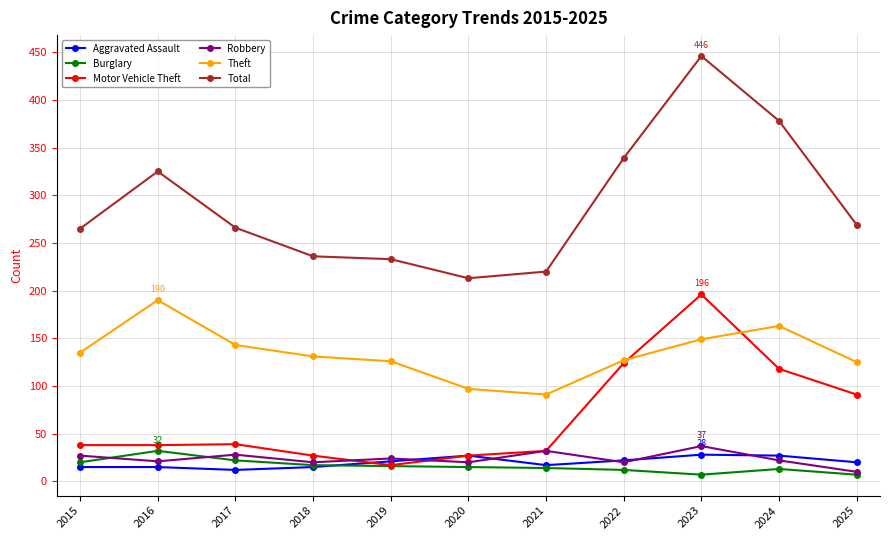

At how many categories does at least one series exceed 177?

11